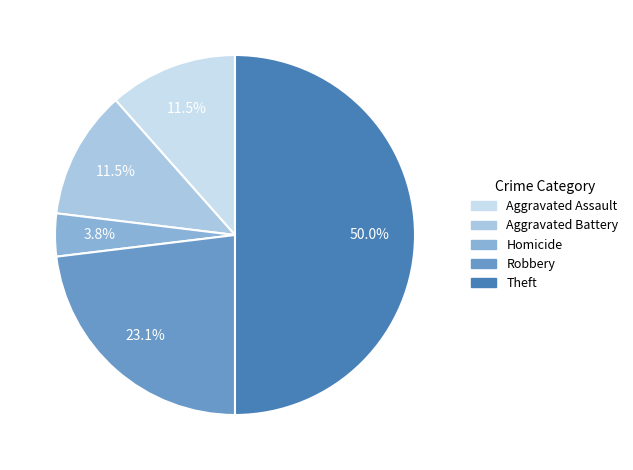

To the nearest percent, what is the difference between the largest and smallest slice percentages?

46%